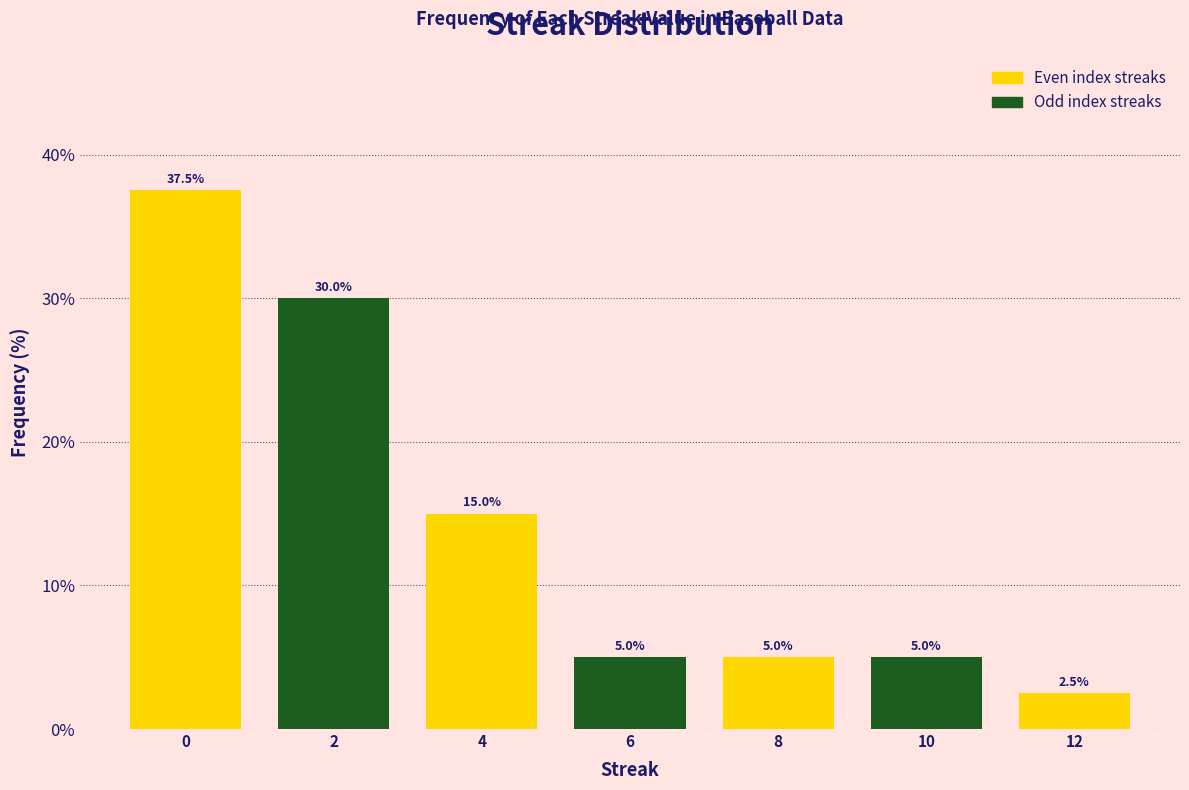

Reading right to left, list all the values displayed in this chart.

2.5	5.0	5.0	5.0	15.0	30.0	37.5